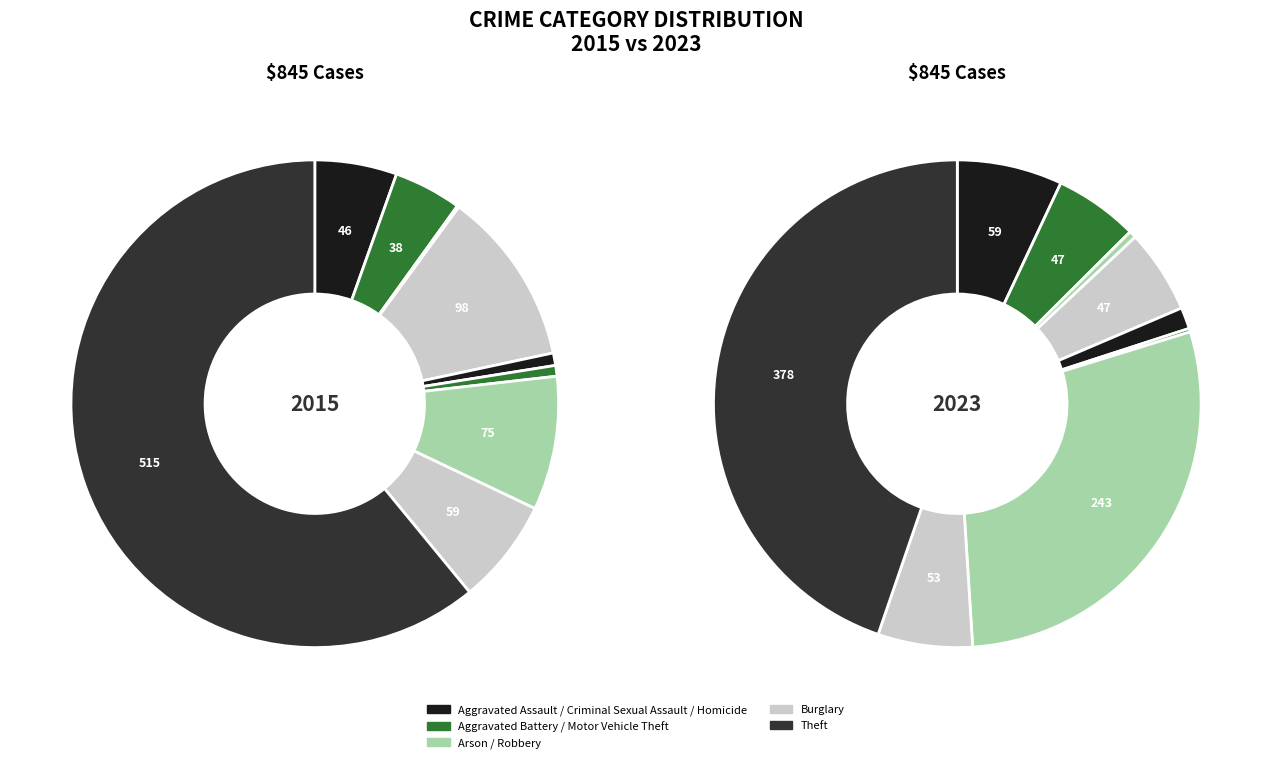

Count the number of slices in the pie.

9